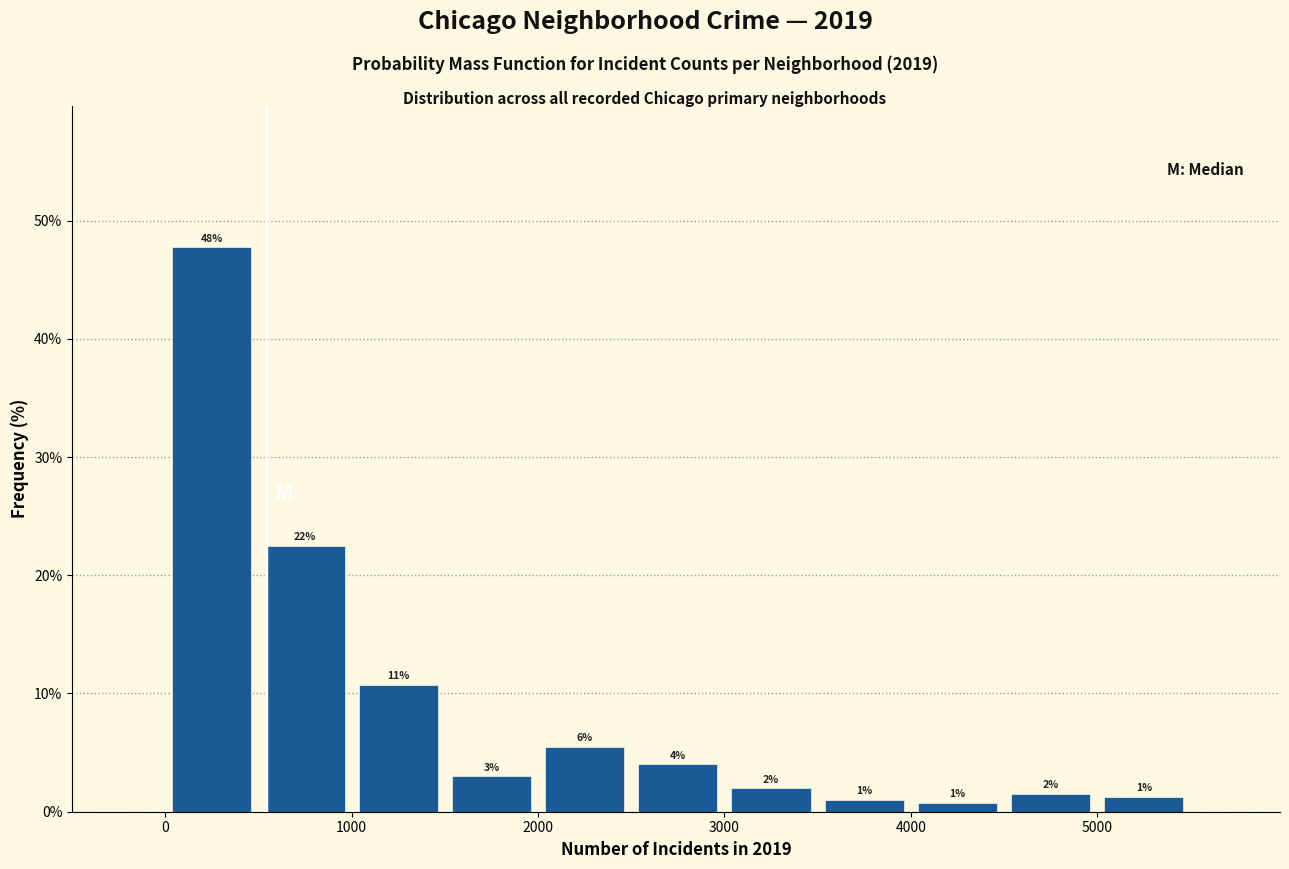

Over which range of the x-axis is the bar tallest?

0 to 500